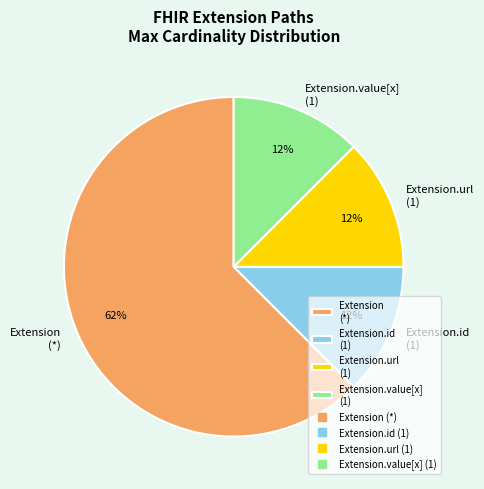

True or false: Extension.id (1) accounts for 12% of the total.

True